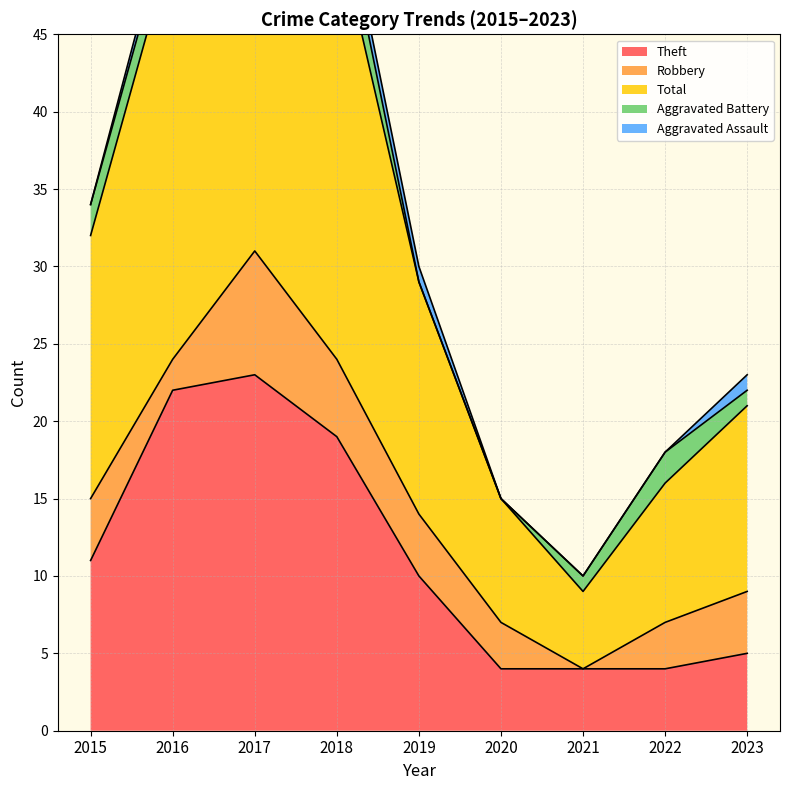

What is the difference between the maximum and minimum values in the Robbery series?

8